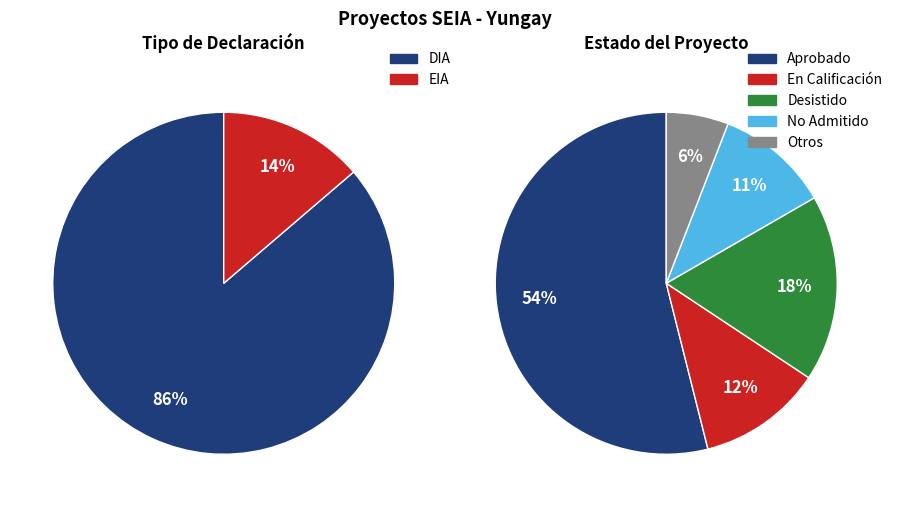

Count the number of slices in the pie.

2